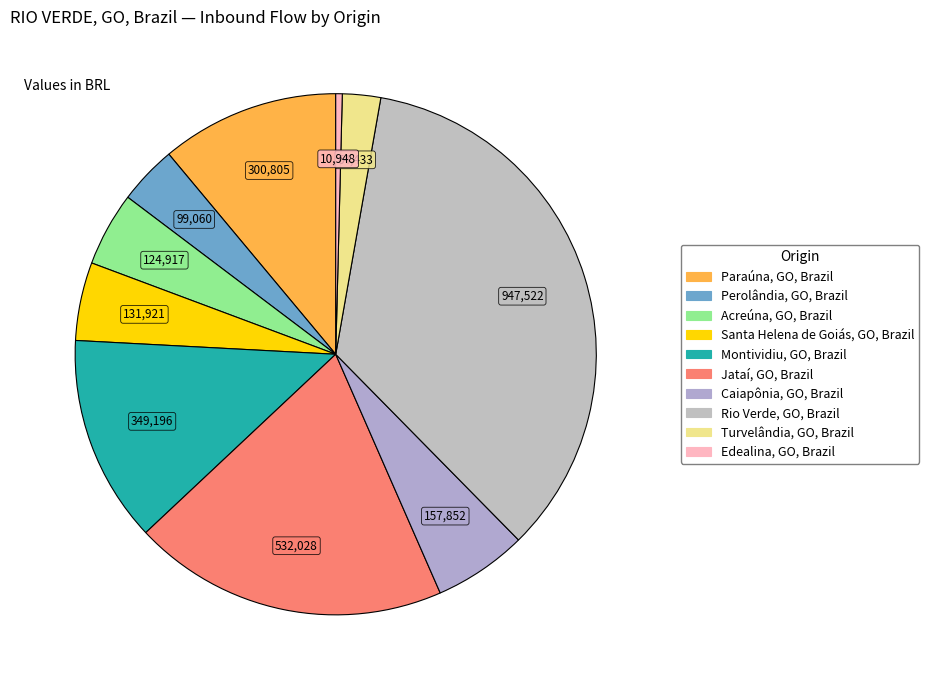

How many segments does this pie chart have?

10